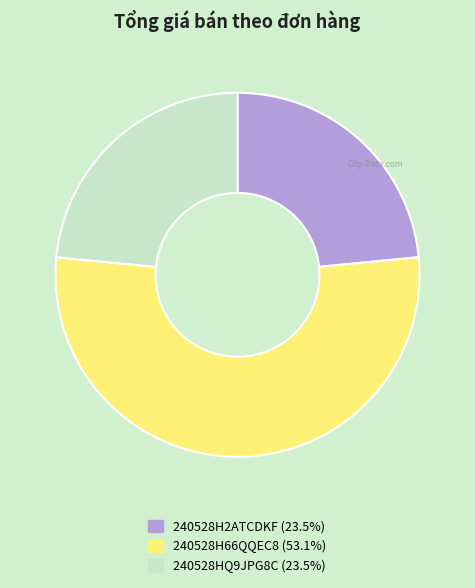

Is it true that 240528H2ATCDKF is 23% of the pie?

True